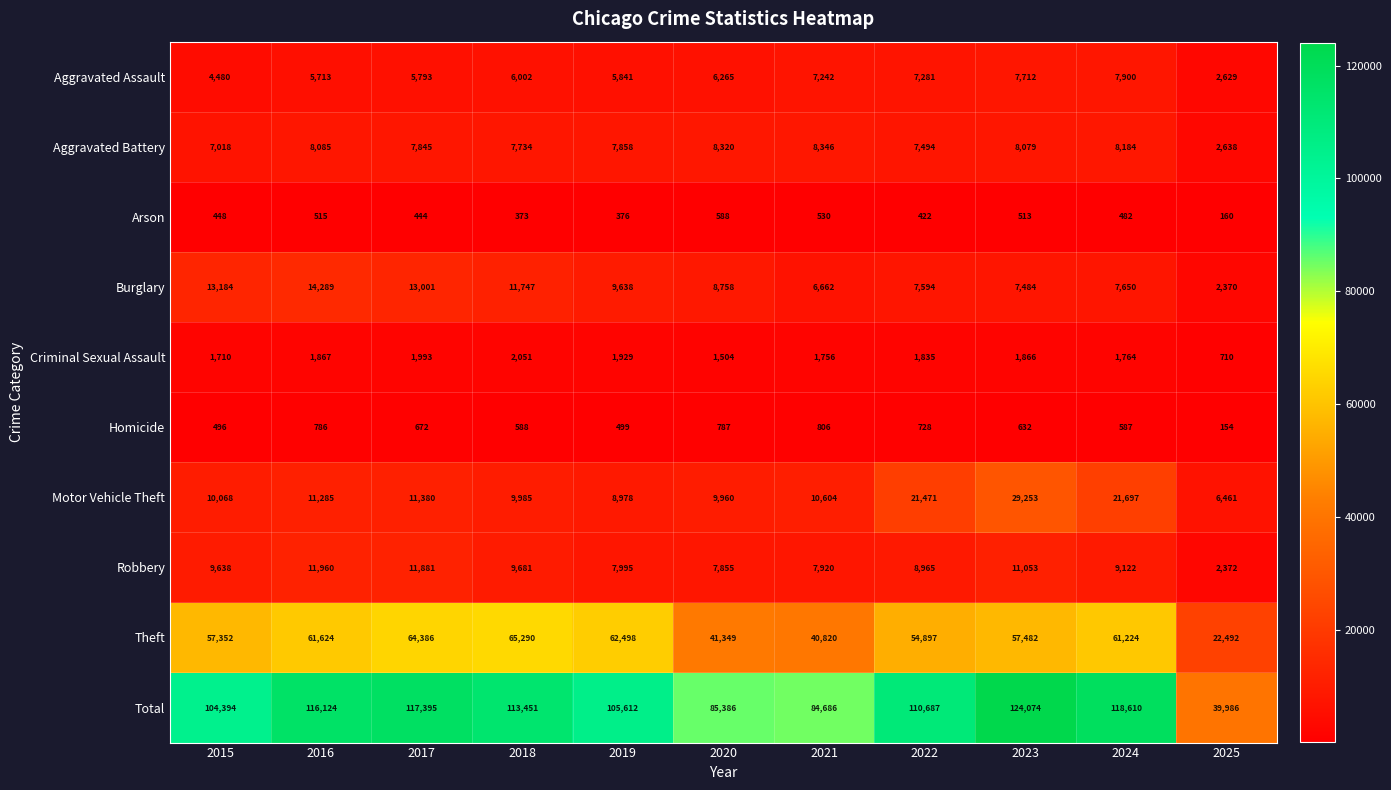

What is the minimum value shown in the chart?

154